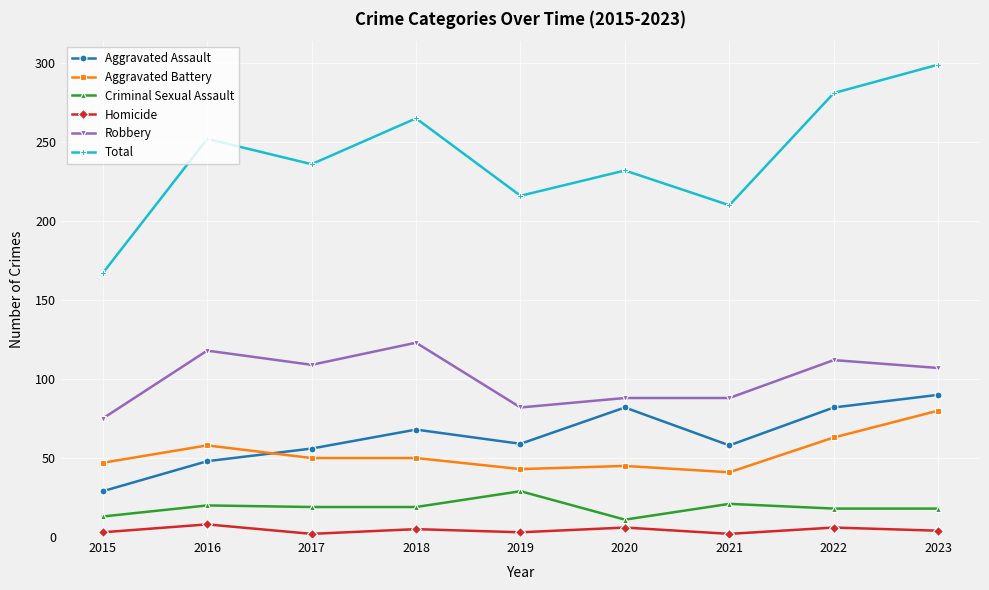

Which series has the largest total across all categories?

Total